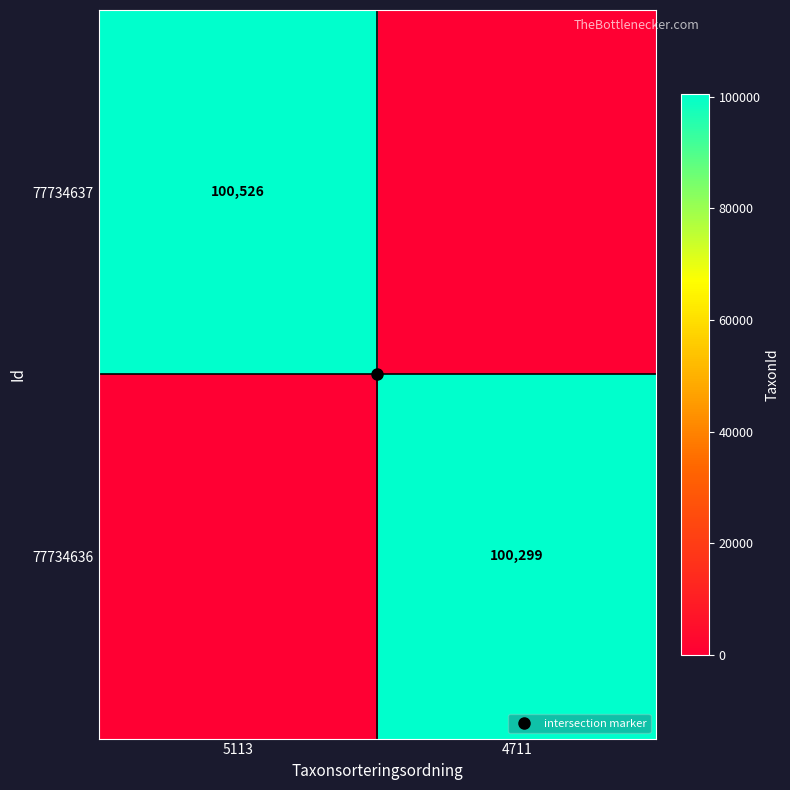

How many data points in 77734637 are less than 100526?

1